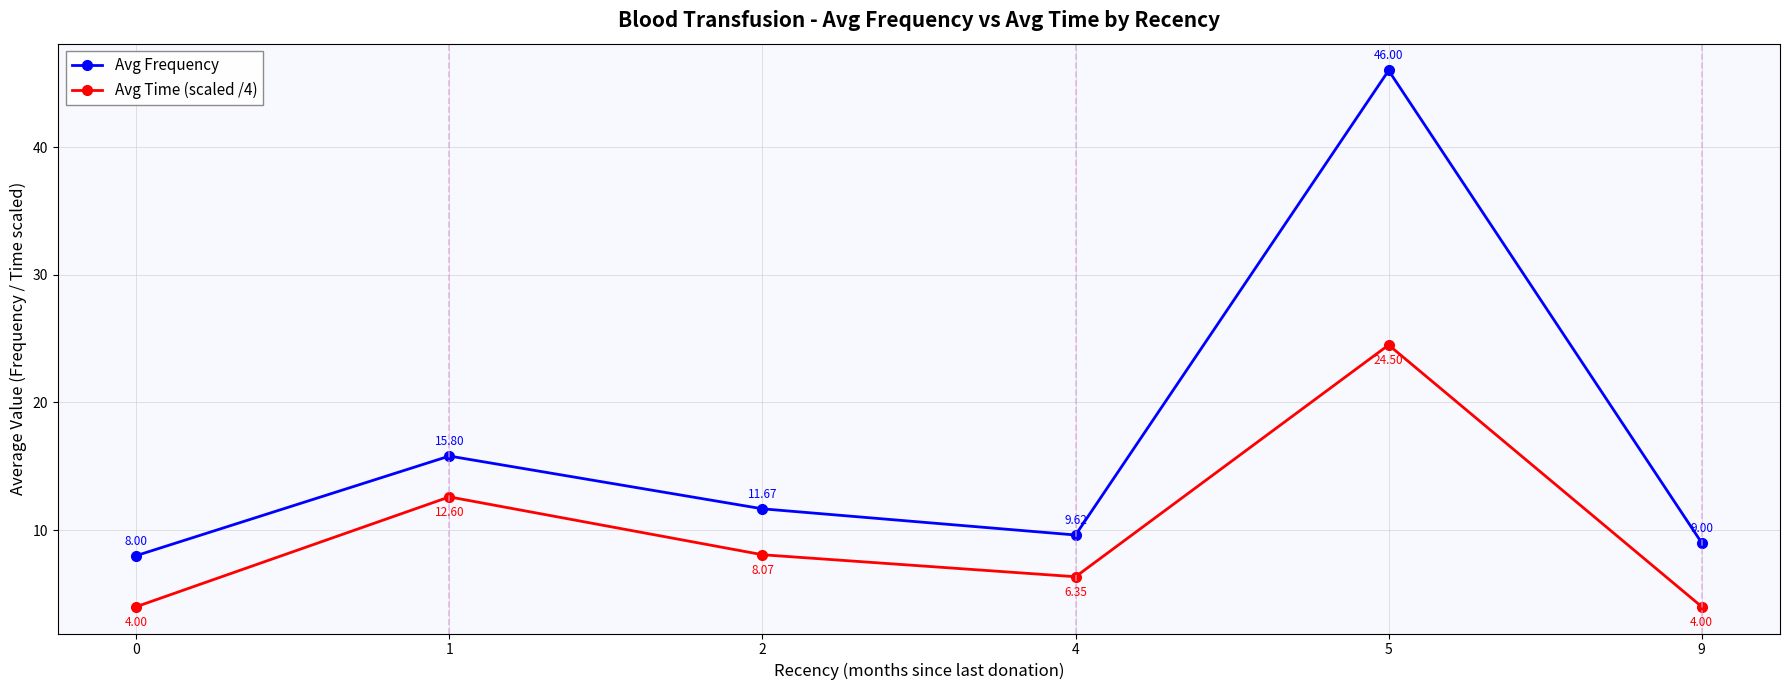

At 5, list the series in order from smallest to largest.

Avg Time (scaled /4), Avg Frequency